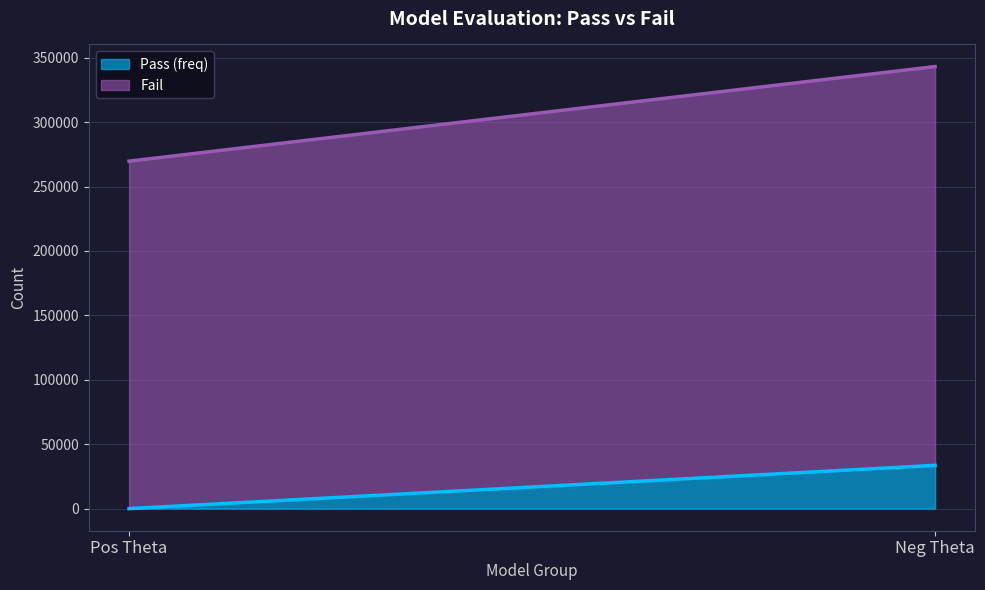

What is the difference between the maximum and minimum values in the Pass (freq) series?

33578